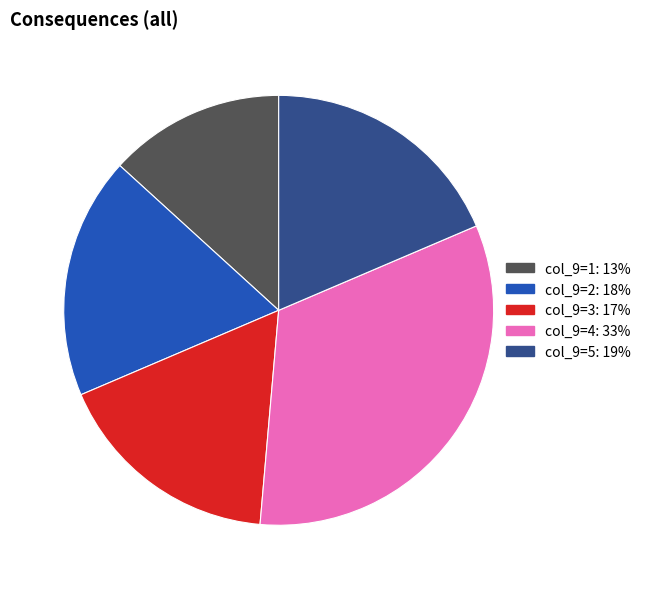

True or false: col_9=5: 19% accounts for 14% of the total.

False